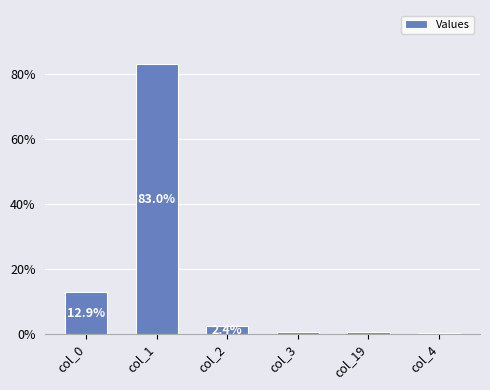

What is the maximum value shown in the chart?

83.0